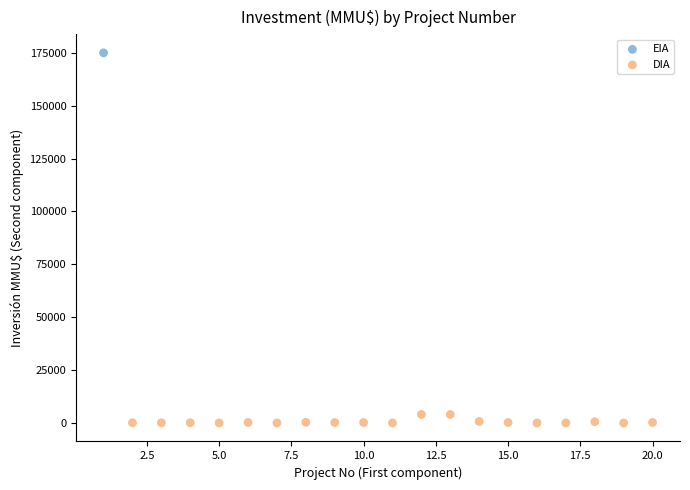

What are all the series names shown in the legend?

EIA, DIA